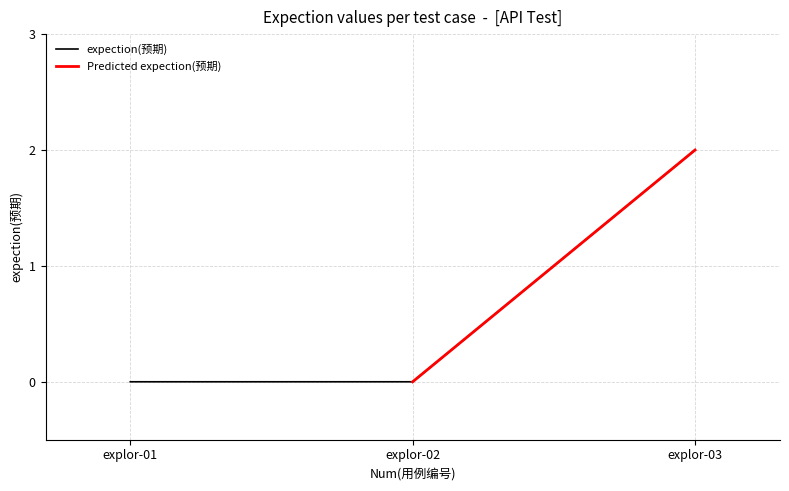

Reading left to right, list all the values displayed in this chart.

0	0	2